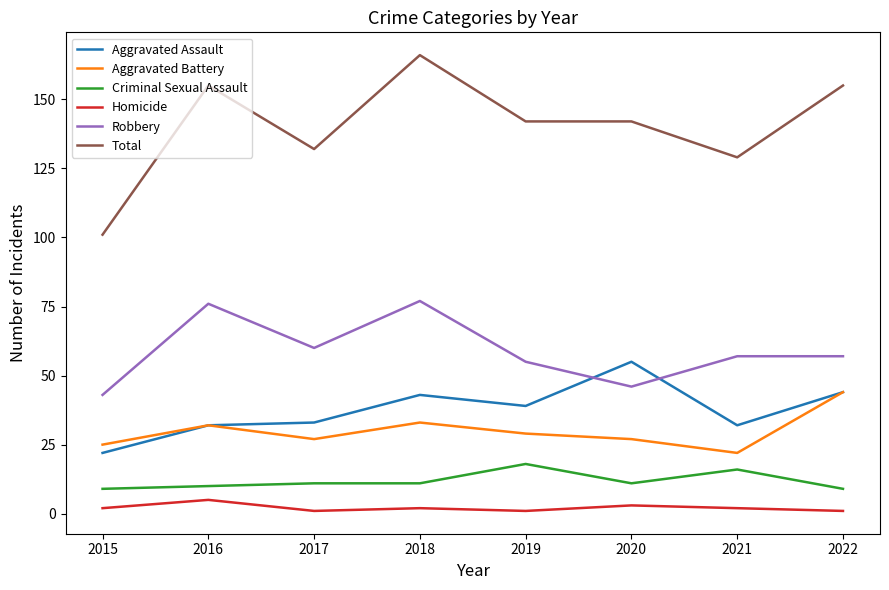

What is the total value across all series at 2016?

310